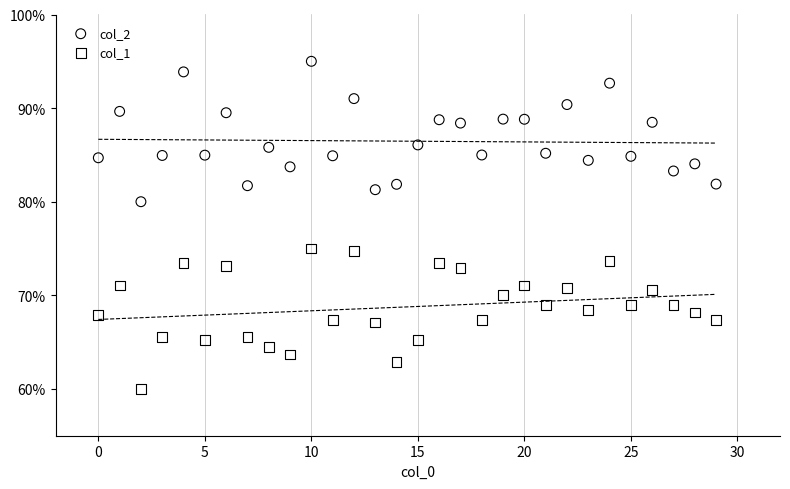

Which series contains the highest Y value?

col_2